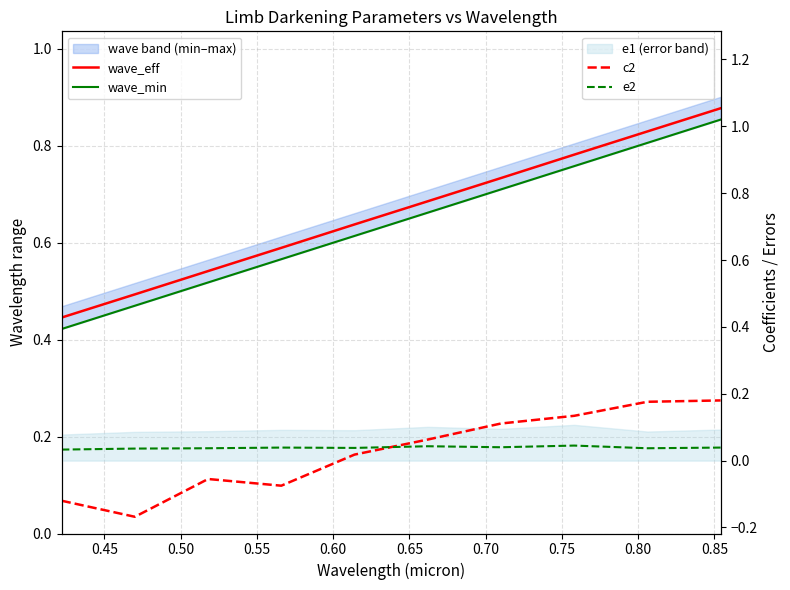

Where is the first local maximum for e2?

0.55